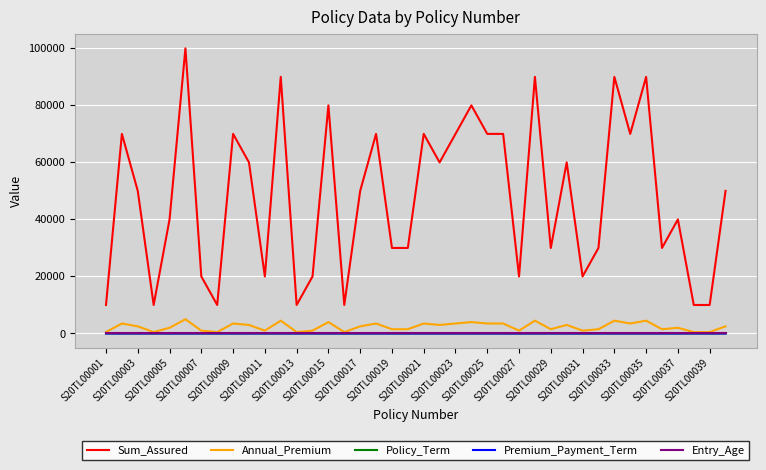

What is the value of the Annual_Premium point at the 5th from the left?

2000